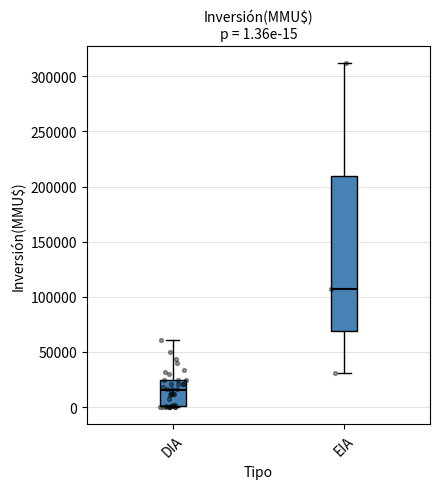

Comparing the boxes themselves (not the whiskers), which one is the tallest?

EIA